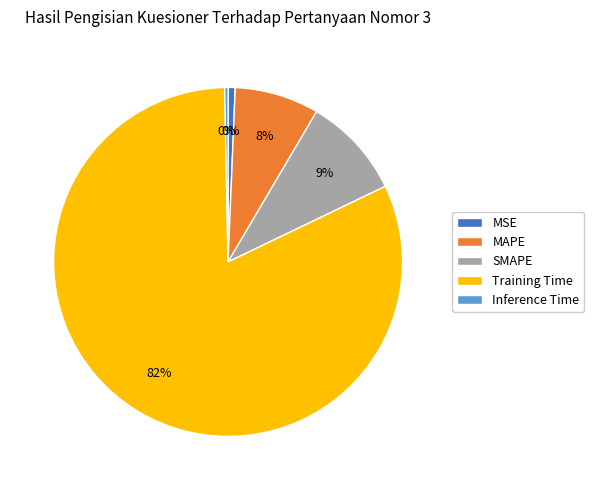

Is the sum of Inference Time and MSE greater than half?

No